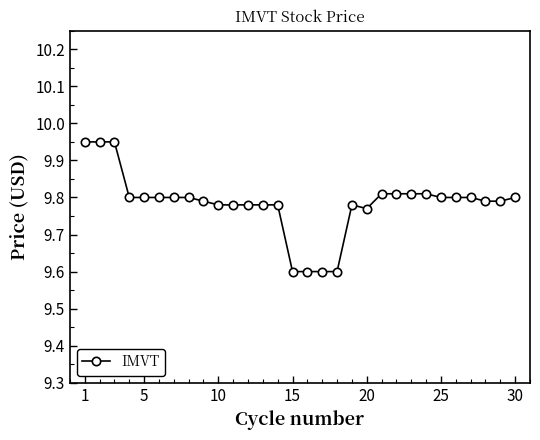

What is the minimum value shown in the chart?

9.6